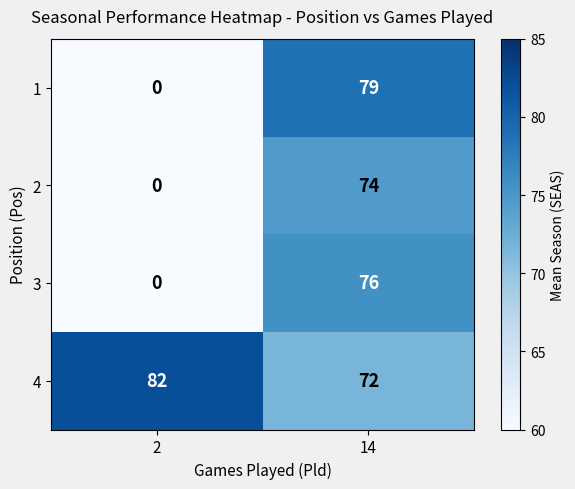

What is the total value across all series at 2?

82